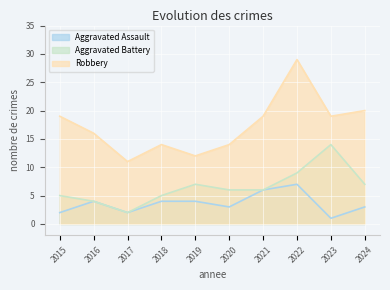

The Robbery series shows 16 at 2017. True or false?

False